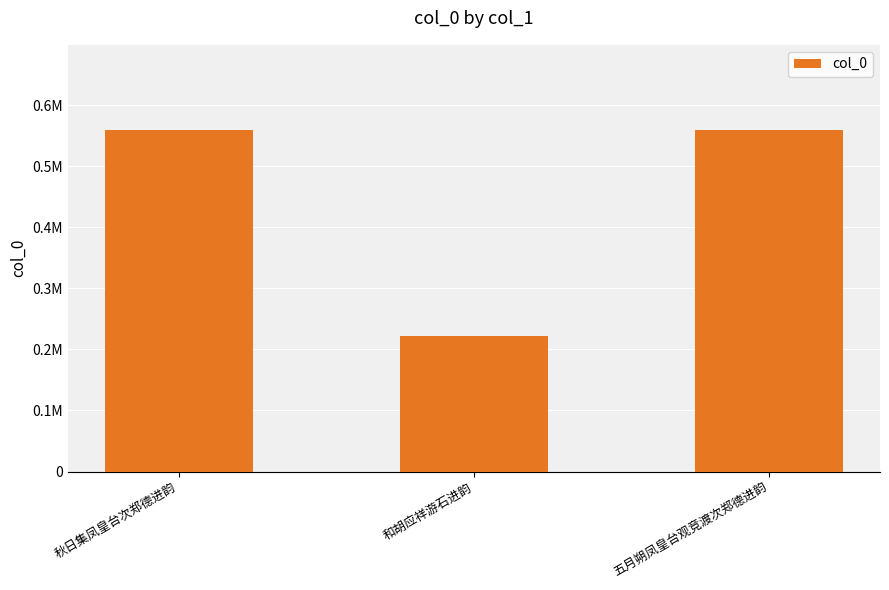

At which label is the value closest to 390796?

秋日集凤皇台次郑德进韵